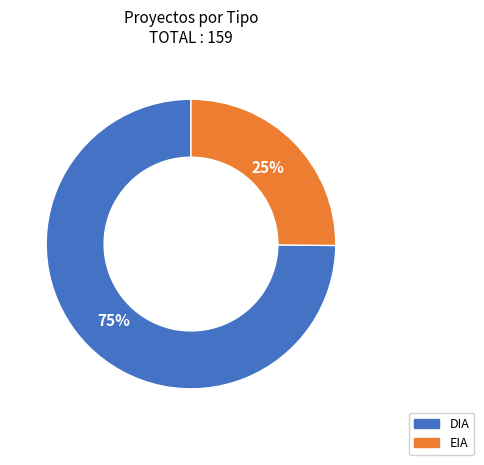

Rank the categories by value from highest to lowest.

DIA, EIA